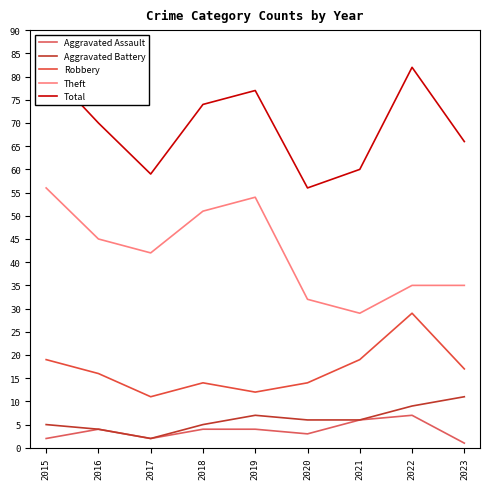

What is the difference between the Aggravated Assault values at 2019 and 2015?

2